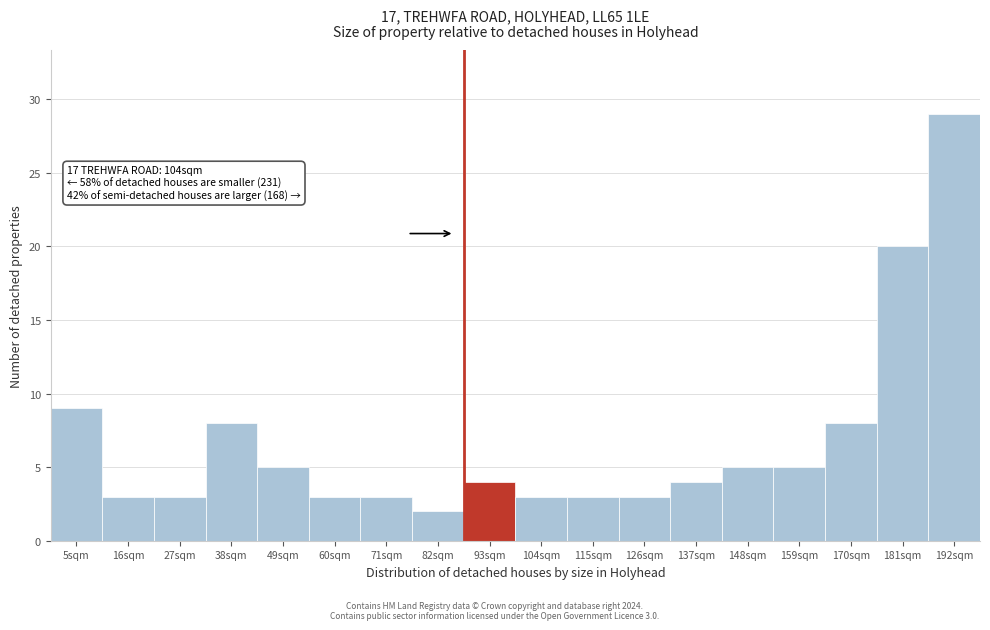

Over which range of the x-axis is the bar tallest?

187 to 198